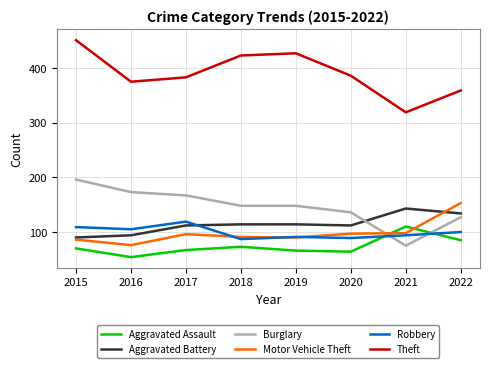

True or false: Aggravated Assault has a value of 22 at 2021.

False